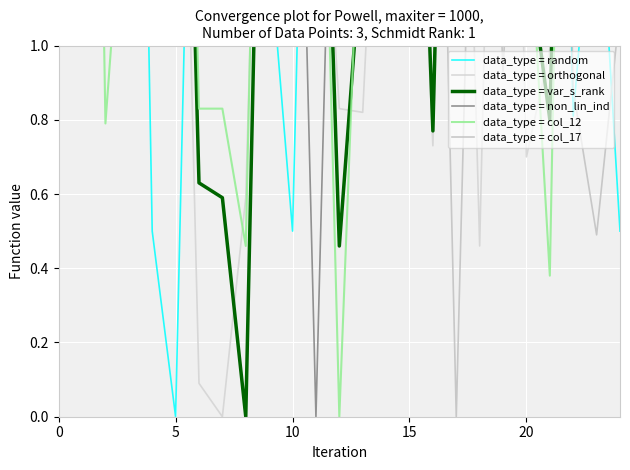

Count the number of data series in this chart.

6